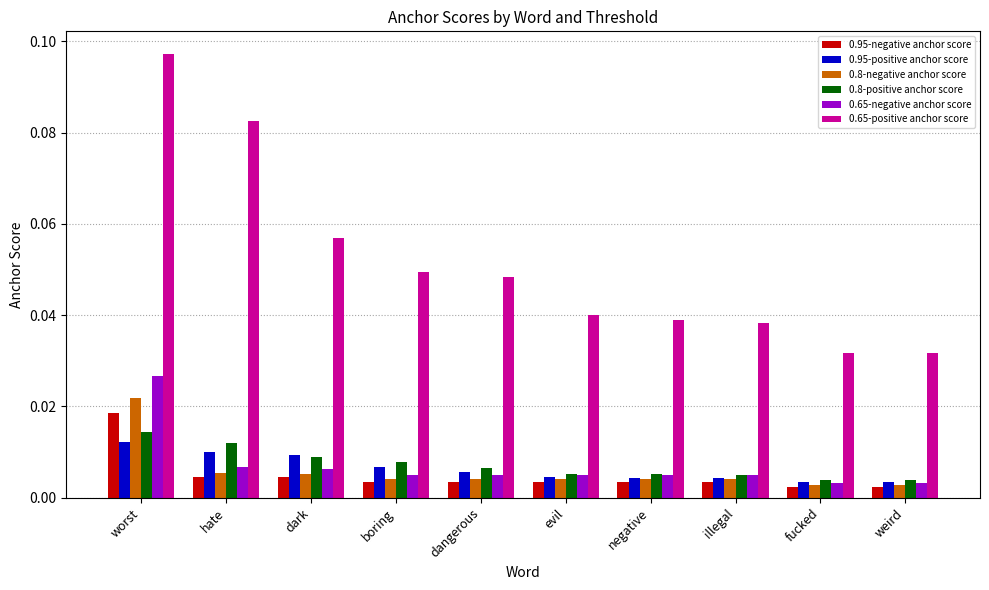

Which label corresponds to the largest value in the chart?

worst